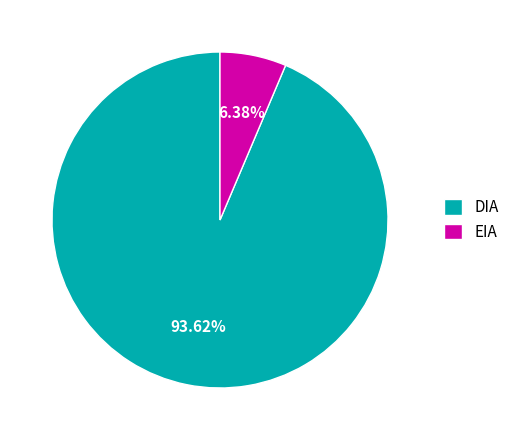

To the nearest percent, what portion does EIA represent?

6%